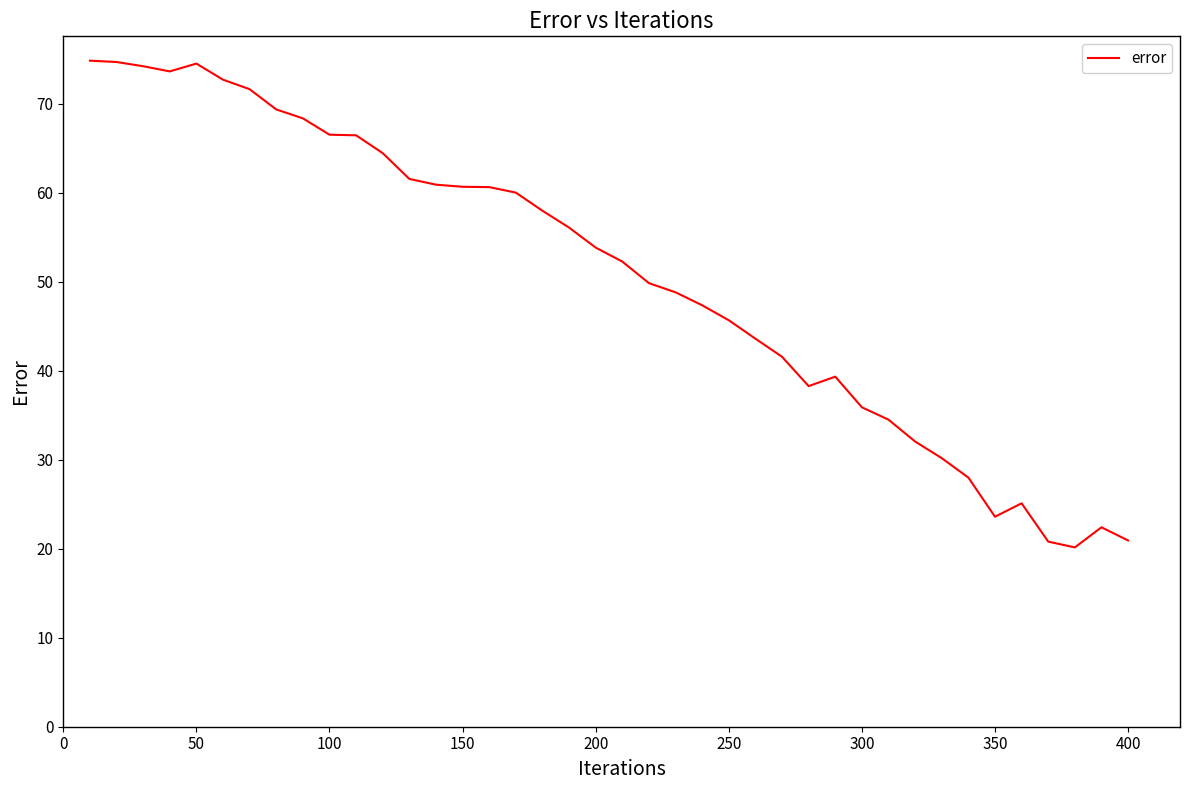

Is this an area chart (filled region under the line)?

No